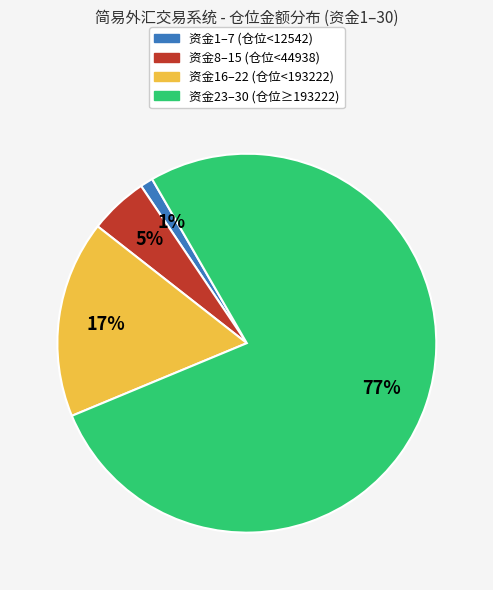

Is 资金8–15 (仓位<44938) the majority of the pie?

No